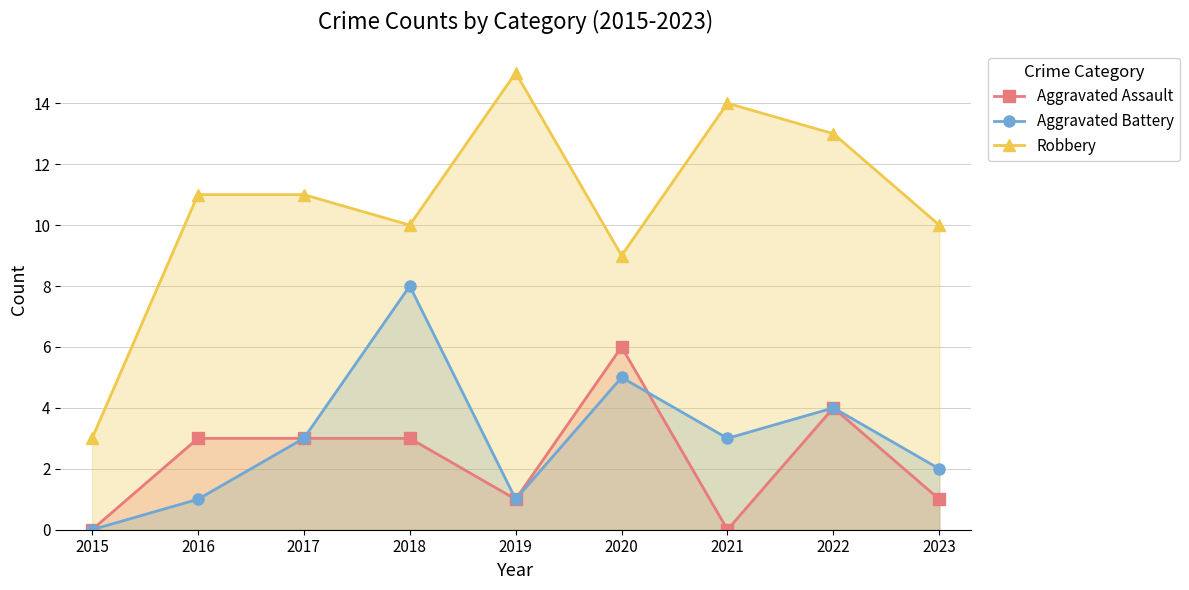

Between 2016 and 2017, which is larger?

2016